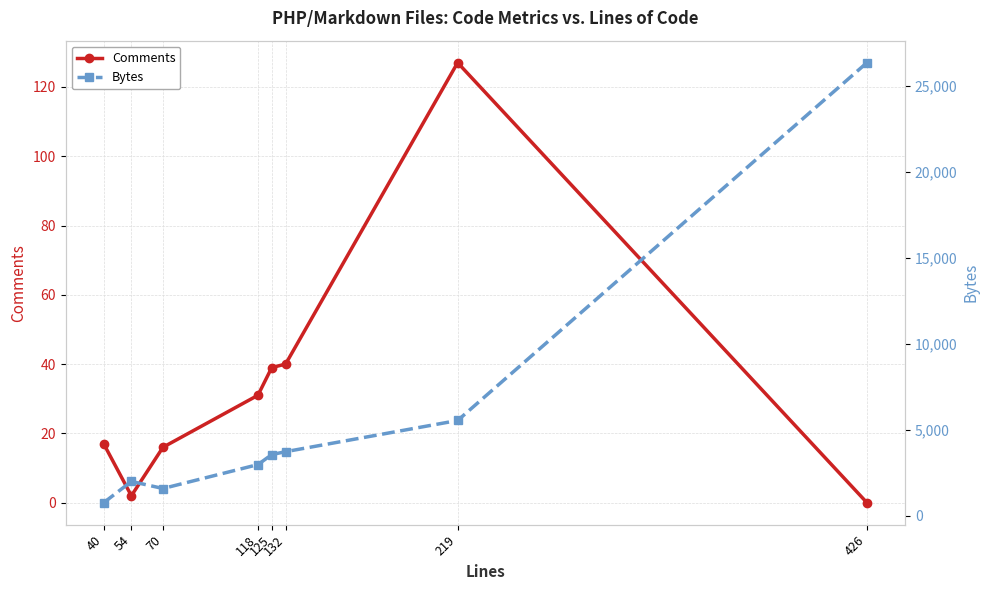

At which category does Bytes reach its first local valley?

70